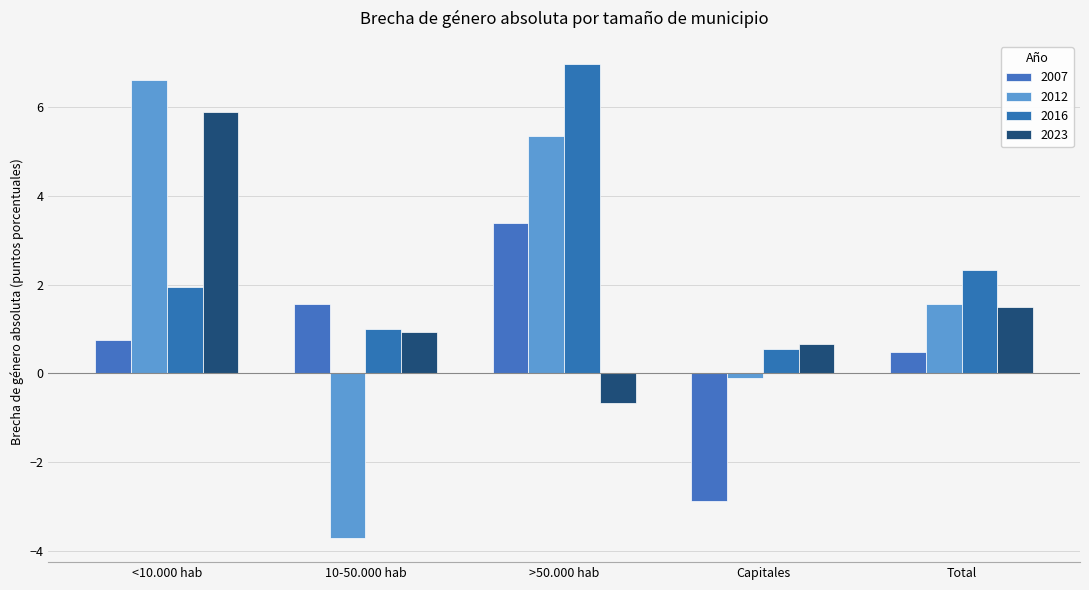

What is the label of the 5th bar from the right?

<10.000 hab